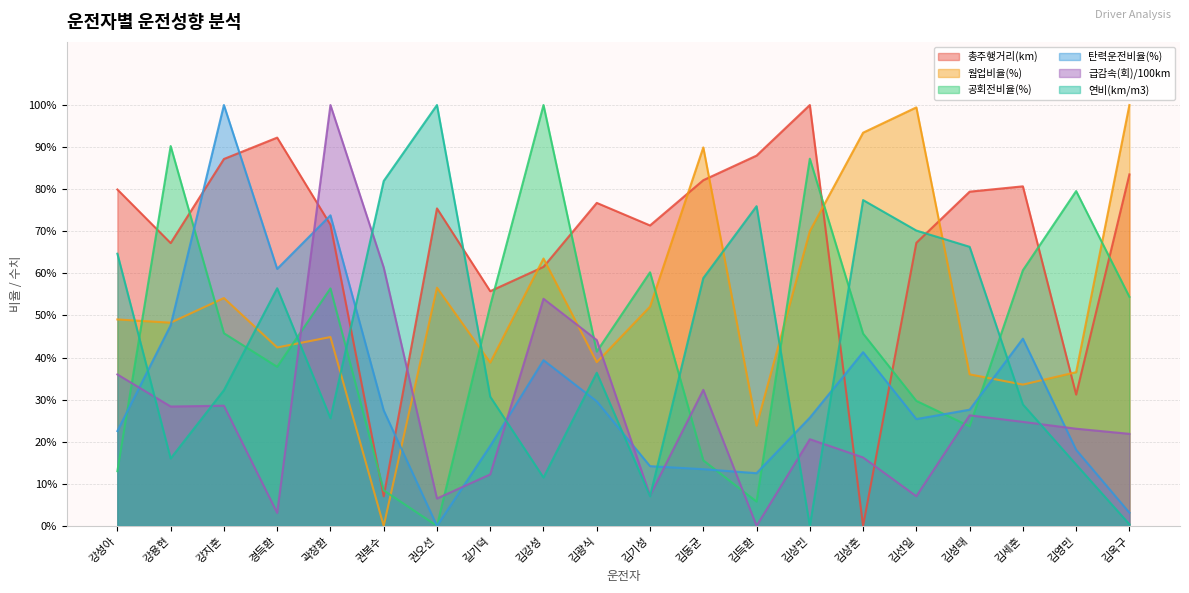

At which category is the sum across all series the highest?

곽창환